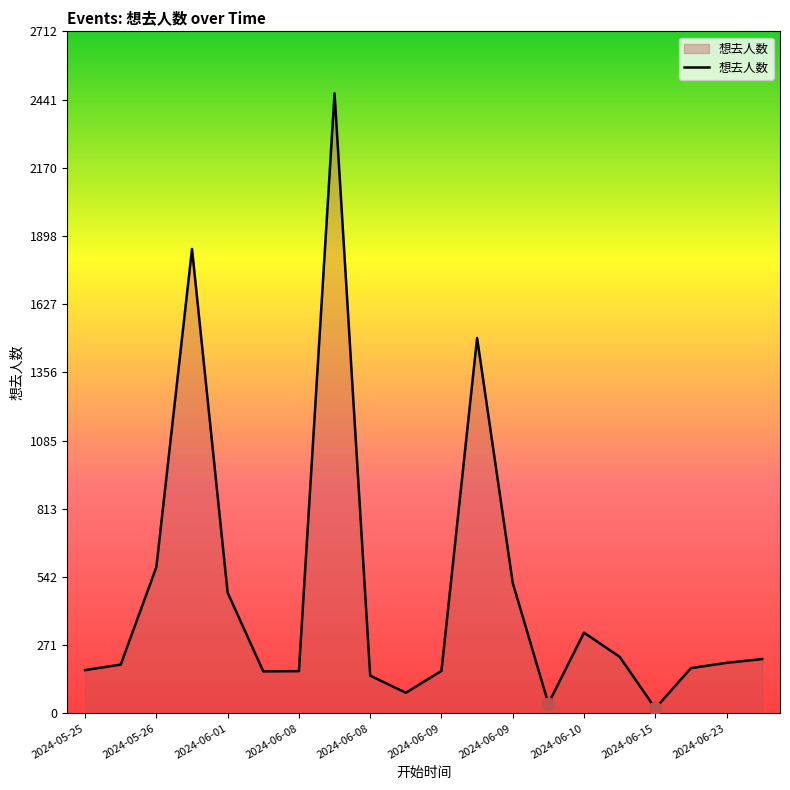

What is the maximum value shown in the chart?

2466